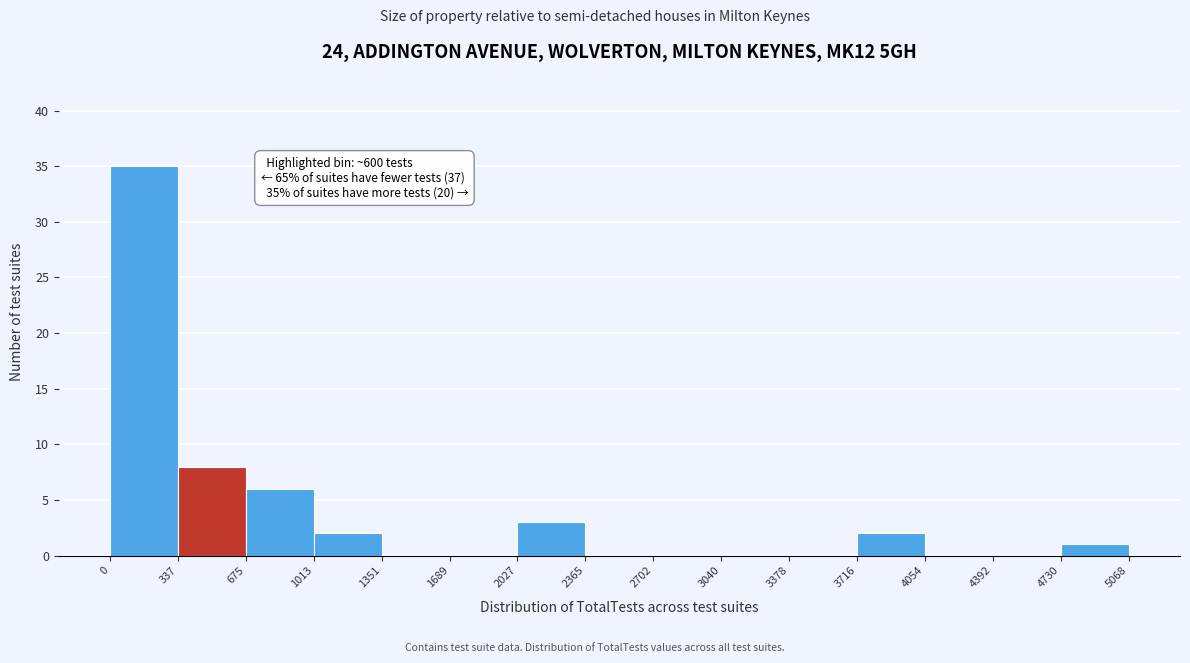

Which range on the x-axis has the tallest bar?

0 to 337